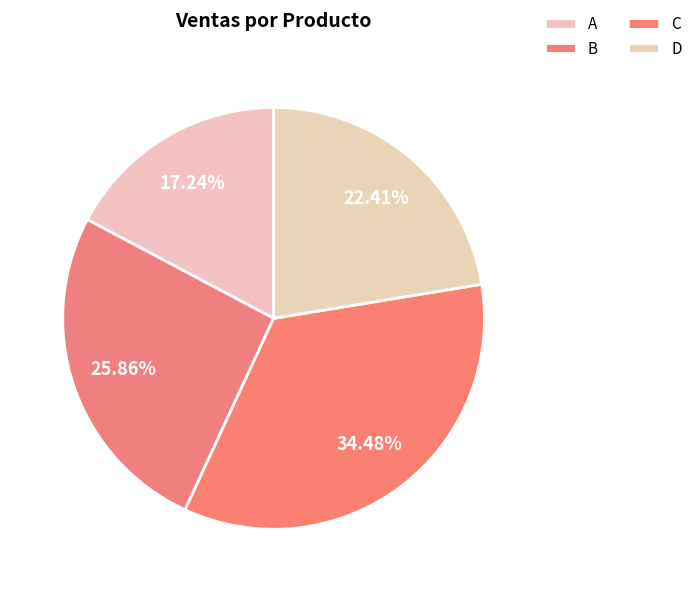

Combined, what portion of the pie is B and D?

48.3%